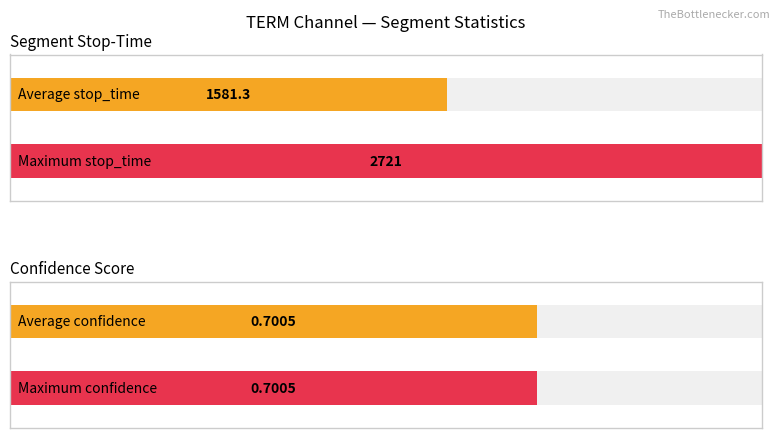

What are all the series names shown in the legend?

stop_time, confidence